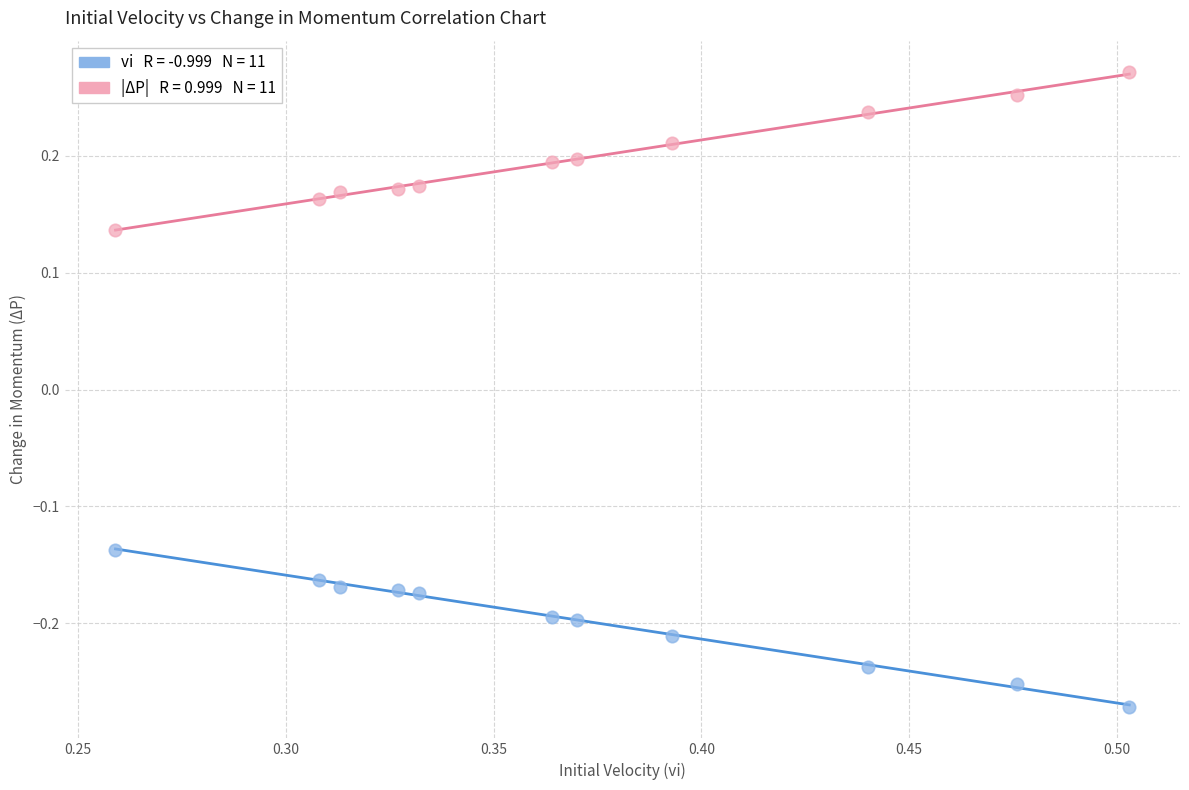

Across all data points, what is the range of Y values (max minus min)?

0.5